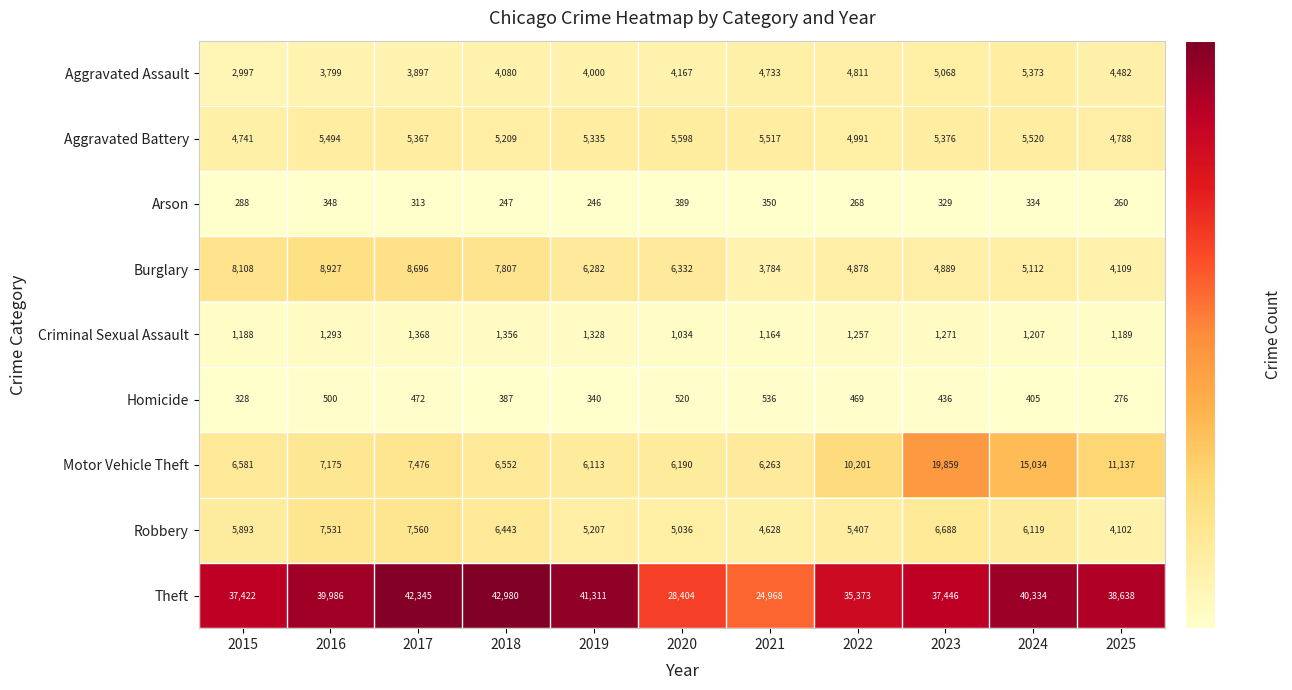

Count the number of categories in the chart.

11